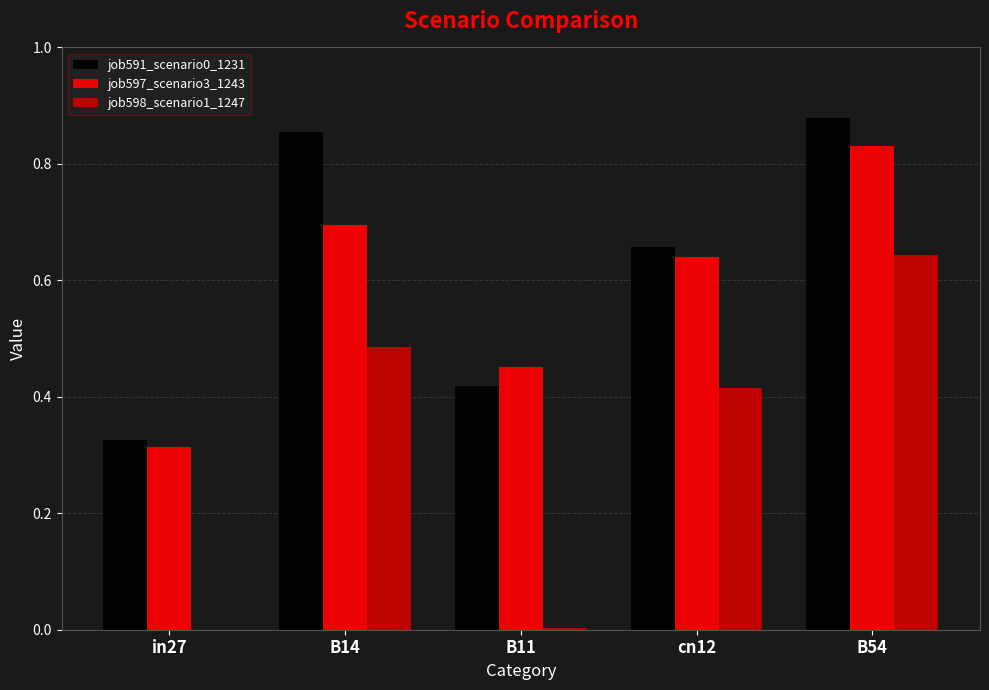

Is it true that job598_scenario1_1247 equals 0.3 at B54?

False